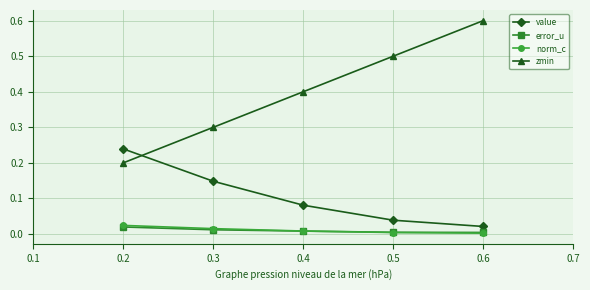

True or false: value and error_u intersect in this chart.

False